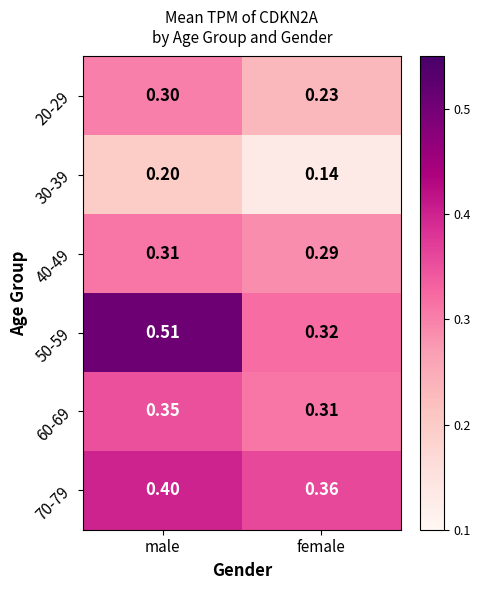

Which category has the lowest value across all series?

female